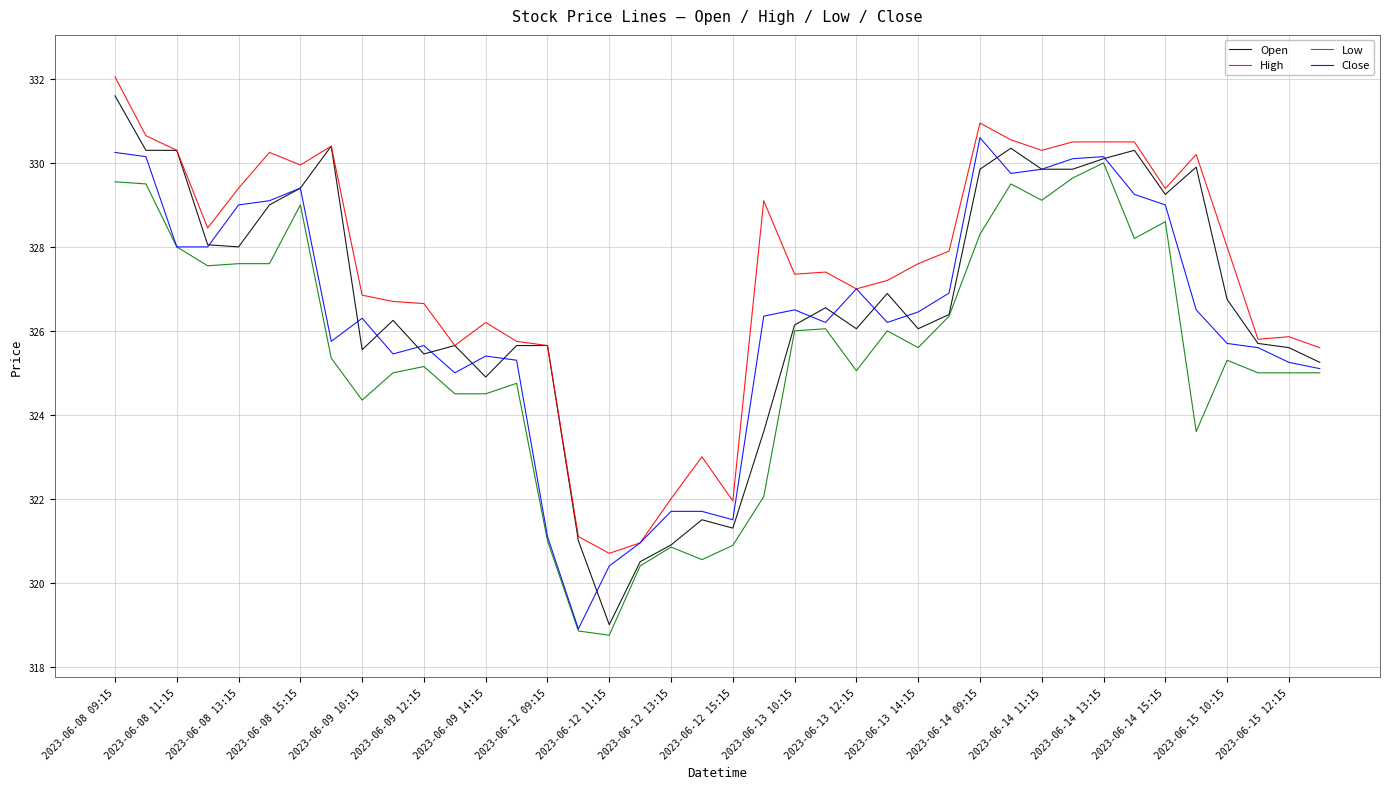

True or false: High and Low cross at least once.

False